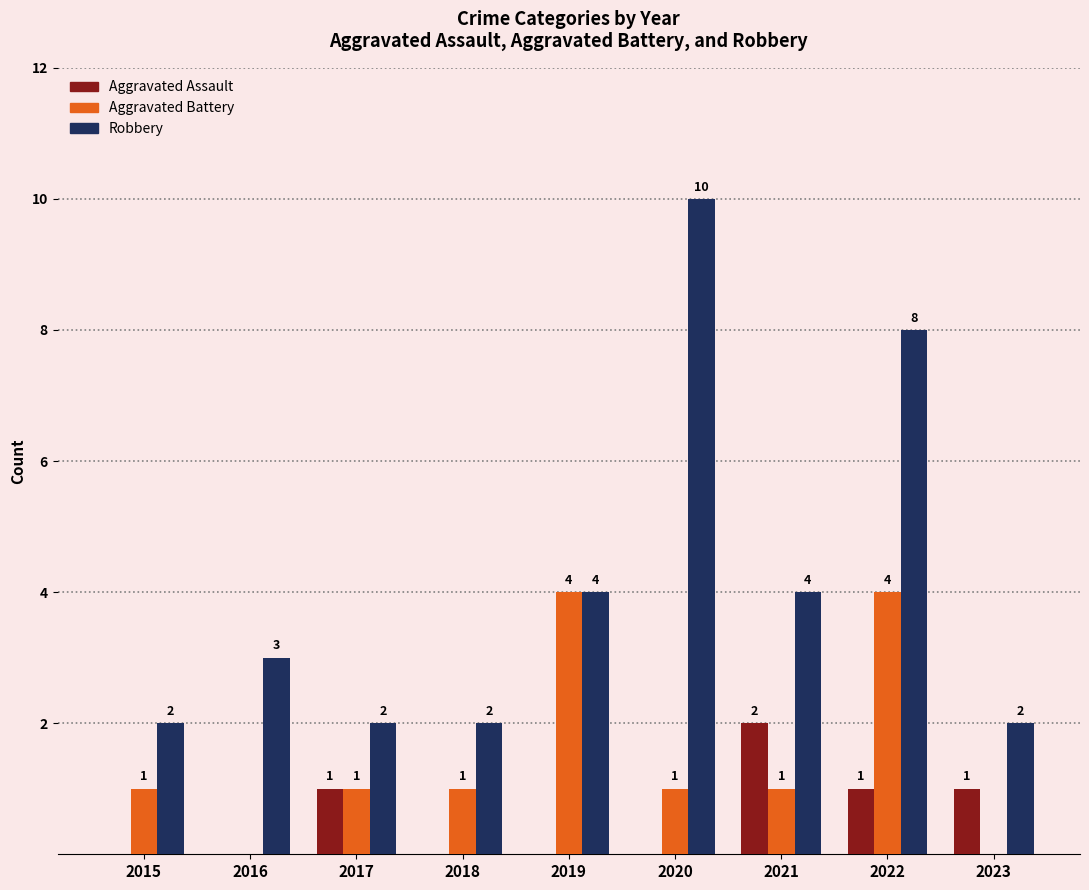

Reading right to left, list all the values displayed in this chart.

Aggravated Assault: 1	1	2	0	0	0	1	0	0
Aggravated Battery: 0	4	1	1	4	1	1	0	1
Robbery: 2	8	4	10	4	2	2	3	2